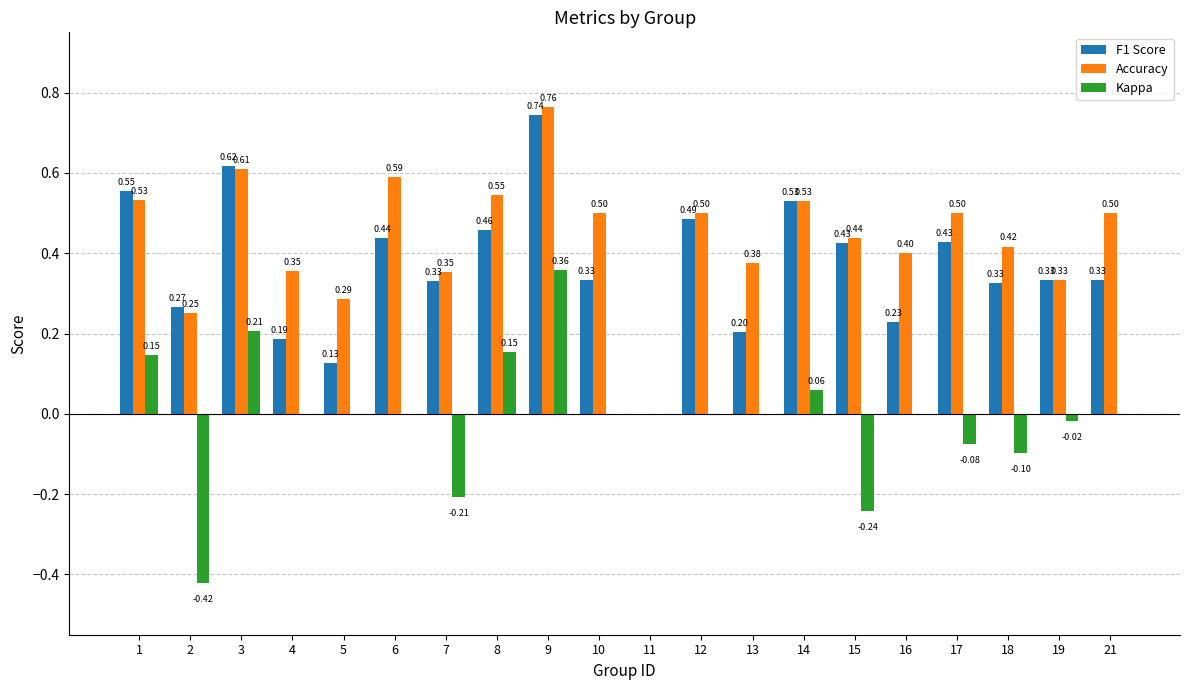

At which category is the sum across all series the highest?

9